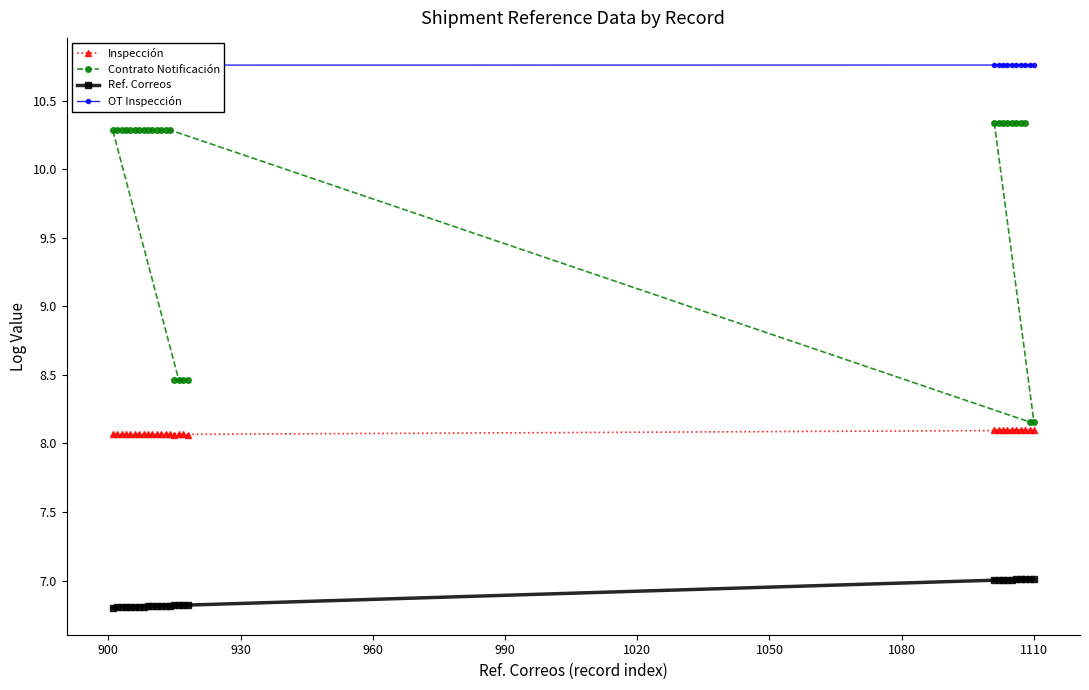

Count the Contrato Notificación values in the range 10 to 11.

22